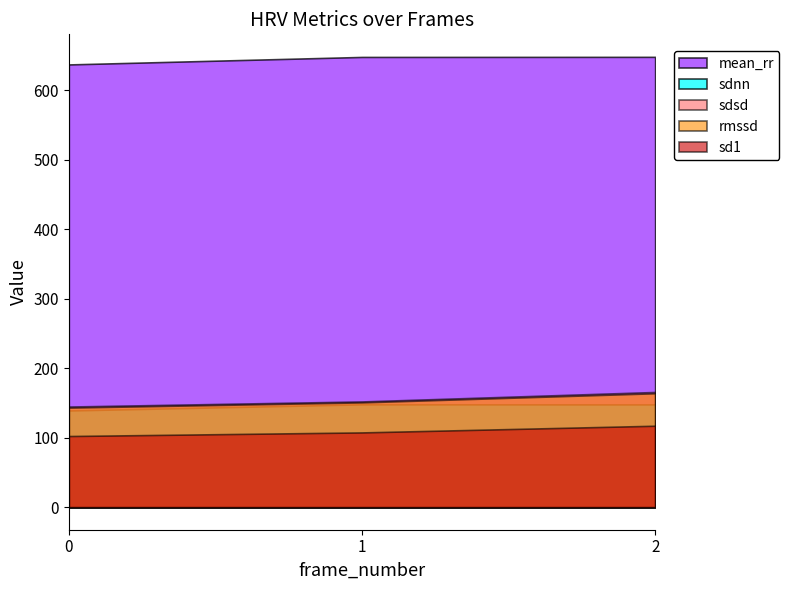

What is the total value across all series at 0?

1166.8